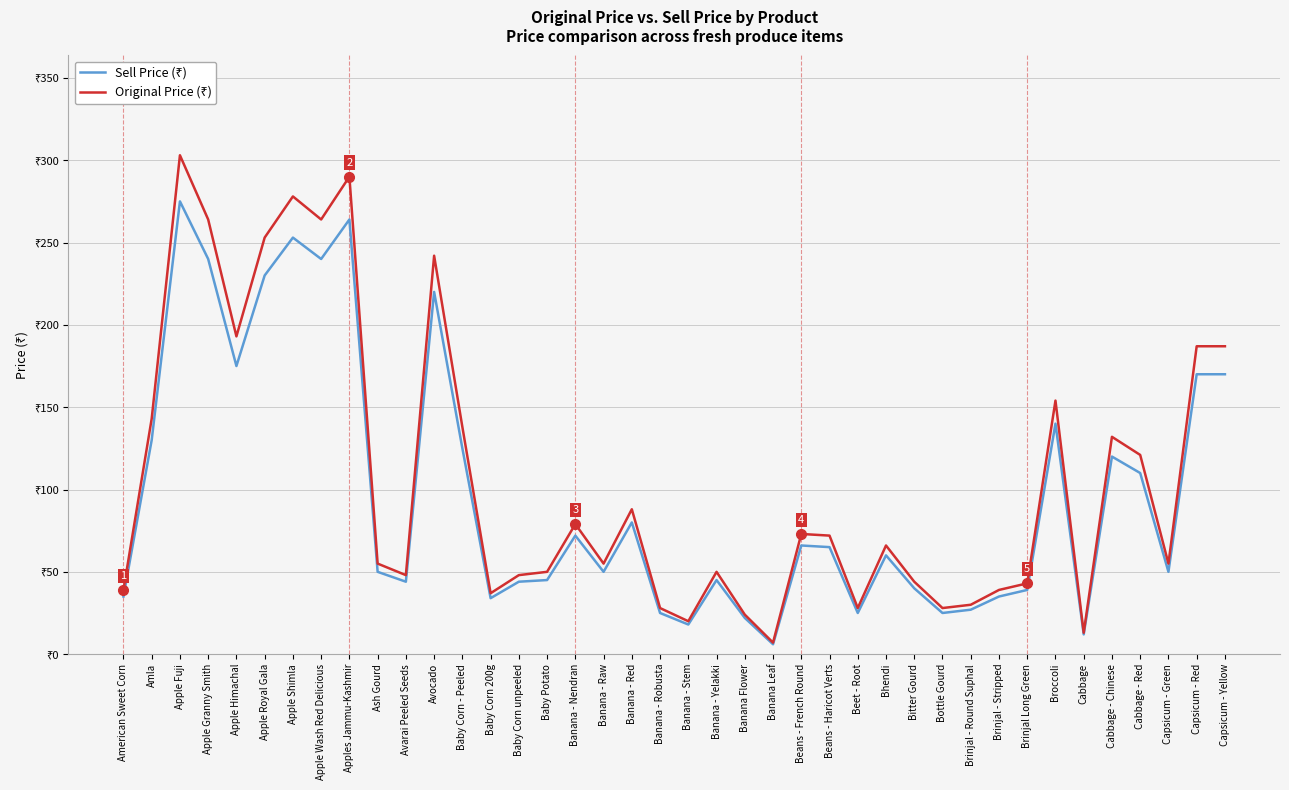

What is the label of the 39th point from the right?

Amla